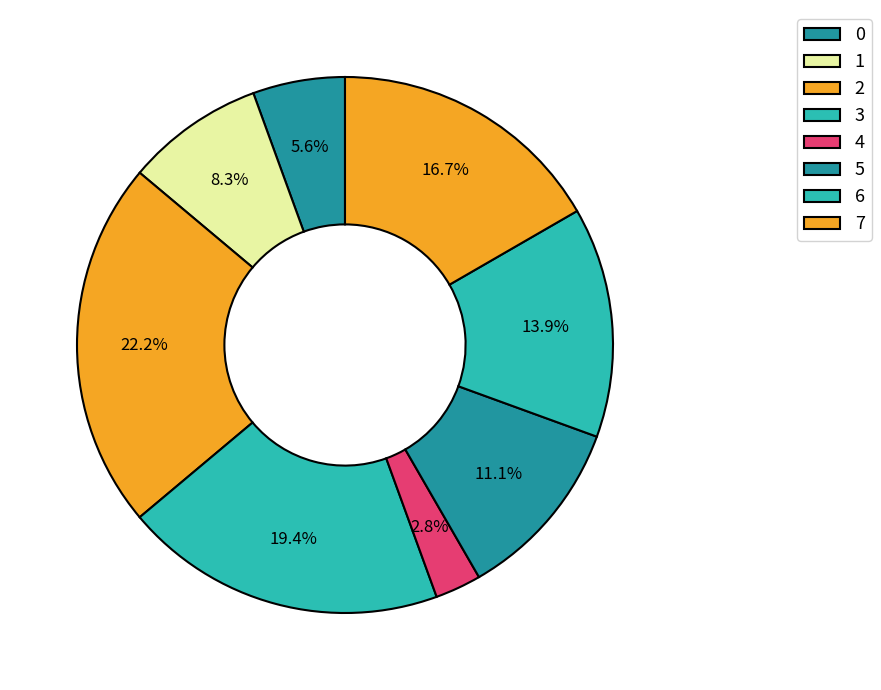

To the nearest percent, what portion does 4 represent?

3%